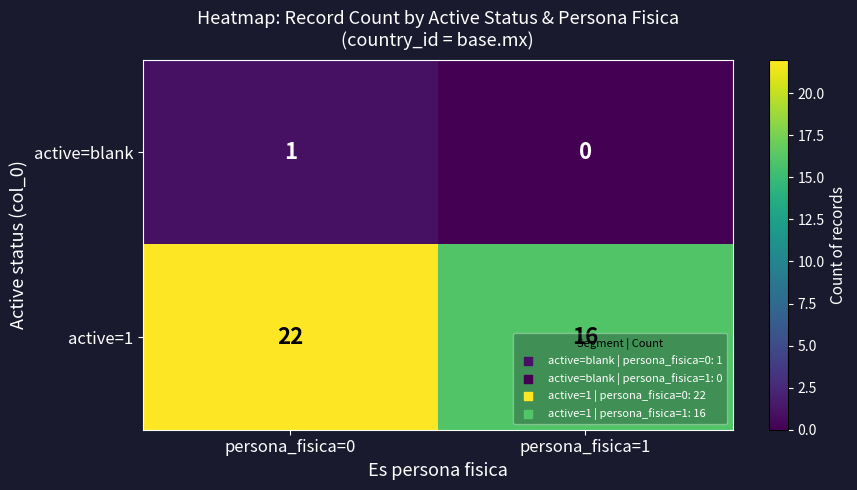

At persona_fisica=0, list the series in order from largest to smallest.

active=1, active=blank